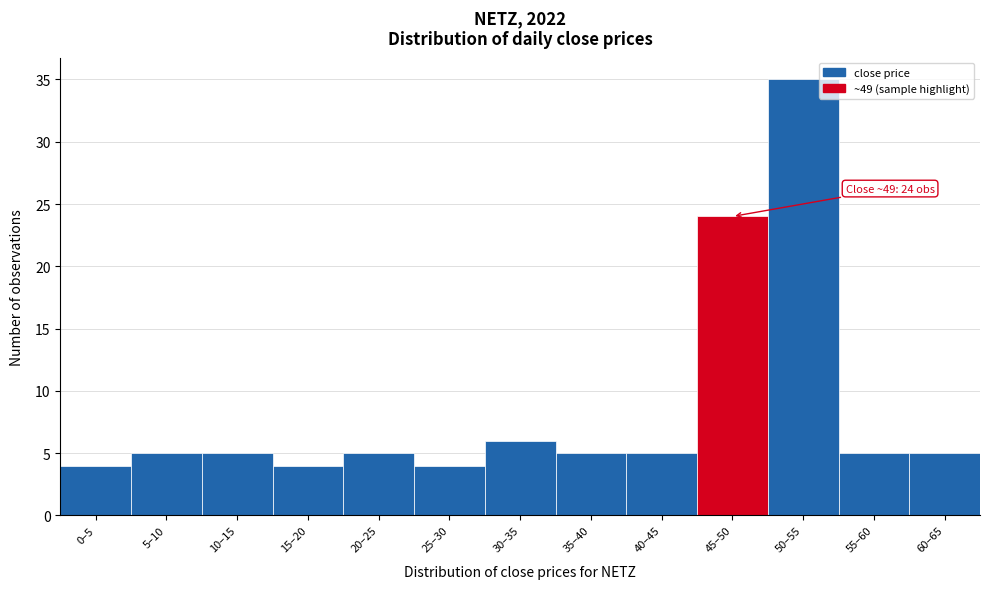

Reading left to right, list all the values displayed in this chart.

4	5	5	4	5	4	6	5	5	24	35	5	5